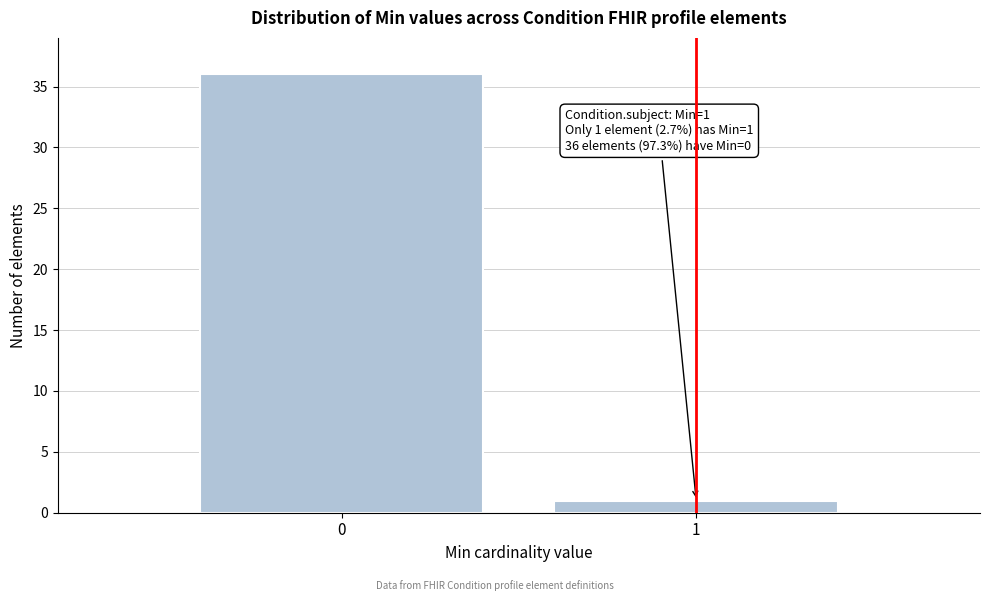

Reading right to left, transcribe all the data shown in this chart.

1=1	0=36